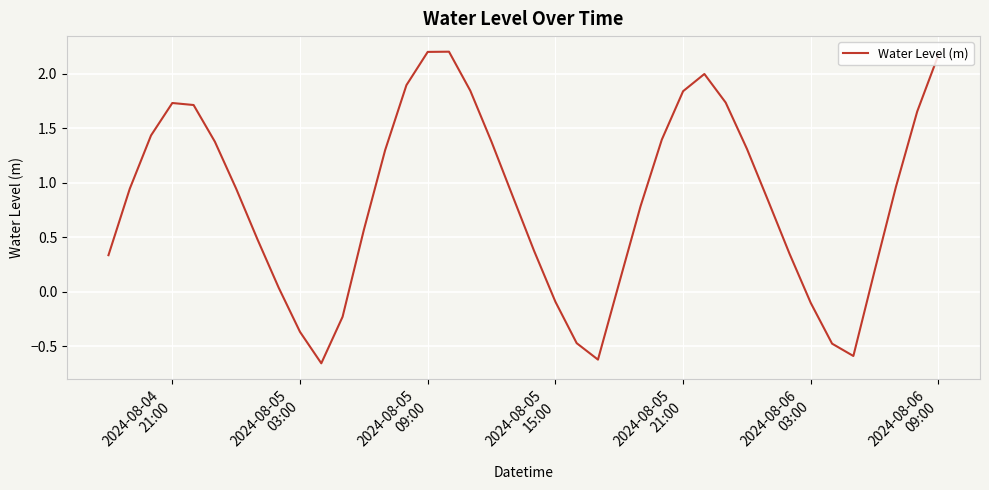

What is the greatest value displayed?

2.2